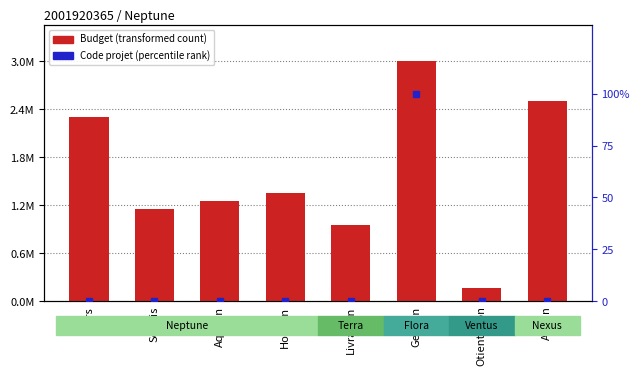

What is the label of the 7th bar from the left?

Otientation